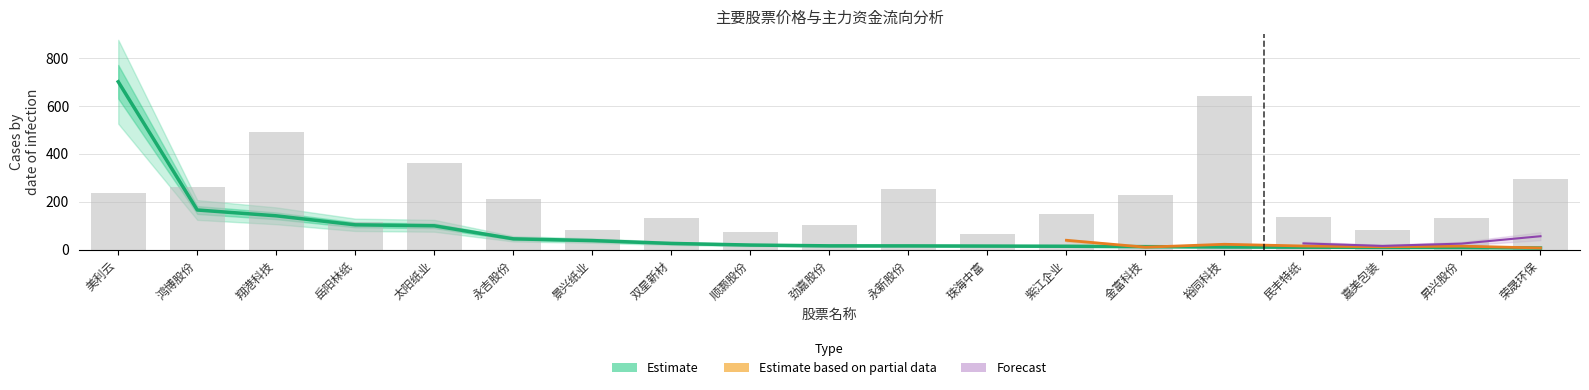

What is the difference between the maximum and minimum values?

693.7